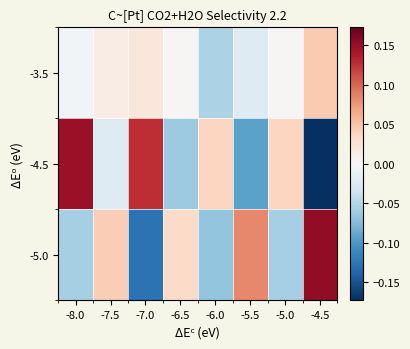

Reading left to right, list all the values displayed in this chart.

-3.5: -8.0=-0.0	-7.5=0.0	-7.0=0.0	-6.5=0.0	-6.0=-0.1	-5.5=-0.0	-5.0=0.0	-4.5=0.0
-4.5: -8.0=0.1	-7.5=-0.0	-7.0=0.1	-6.5=-0.1	-6.0=0.0	-5.5=-0.1	-5.0=0.0	-4.5=-0.2
-5.0: -8.0=-0.1	-7.5=0.0	-7.0=-0.1	-6.5=0.0	-6.0=-0.1	-5.5=0.1	-5.0=-0.1	-4.5=0.2